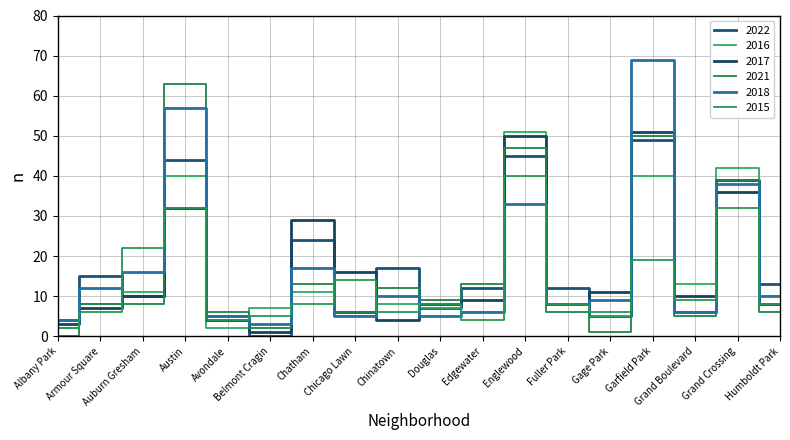

What is the sum of all 2021 values?

294